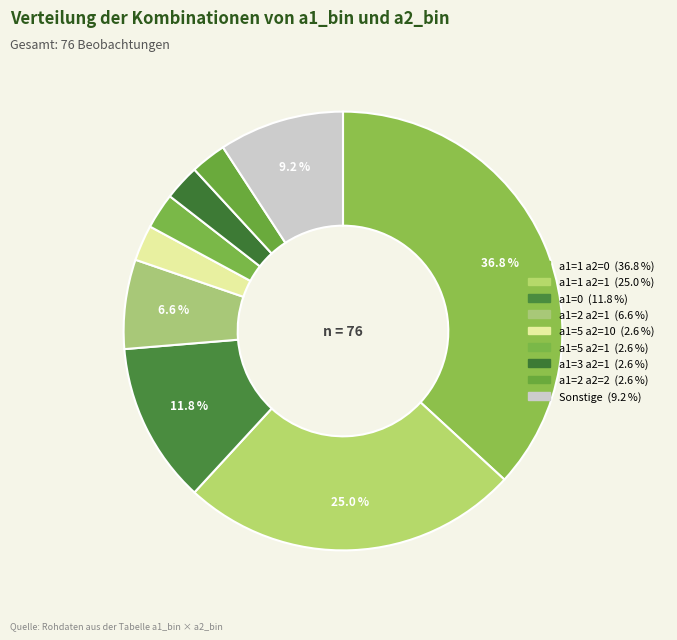

Is there any slice that represents more than half of the pie?

No